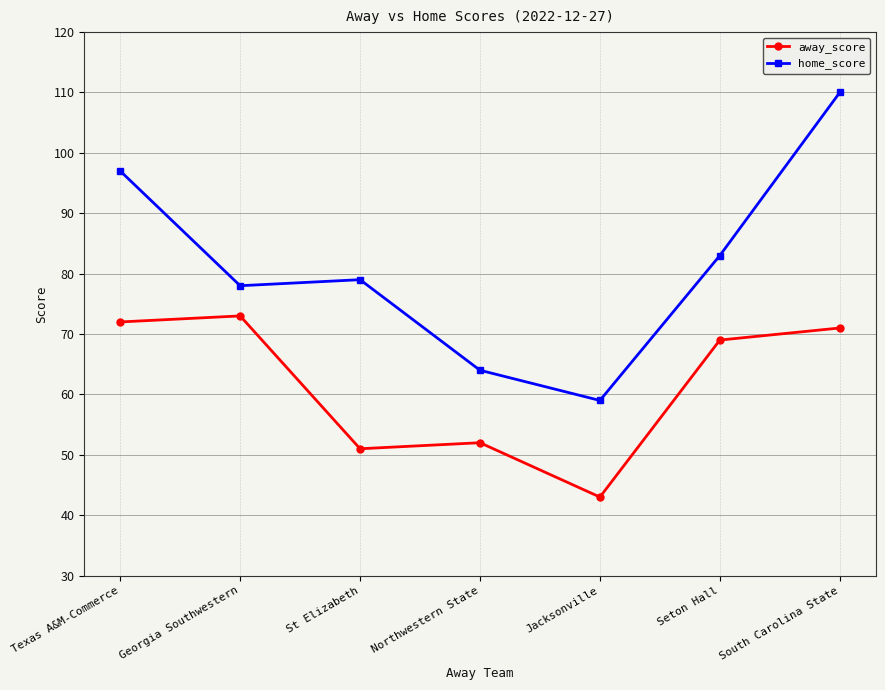

True or false: home_score and away_score intersect in this chart.

False